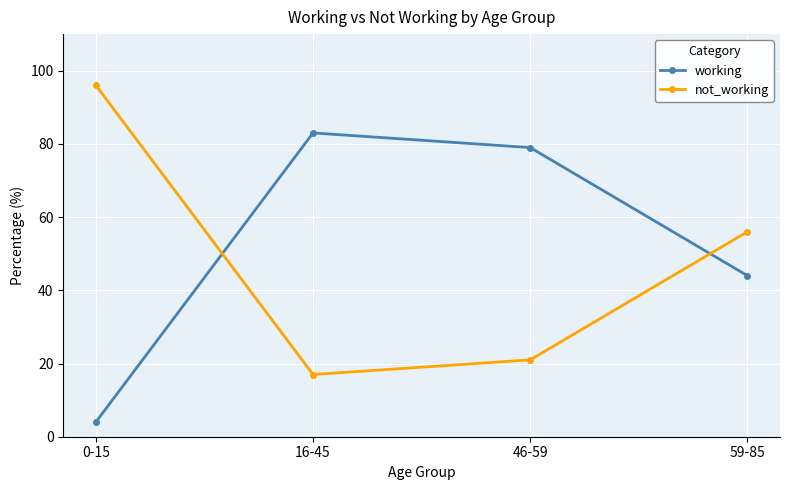

What position from the left is 46-59?

3